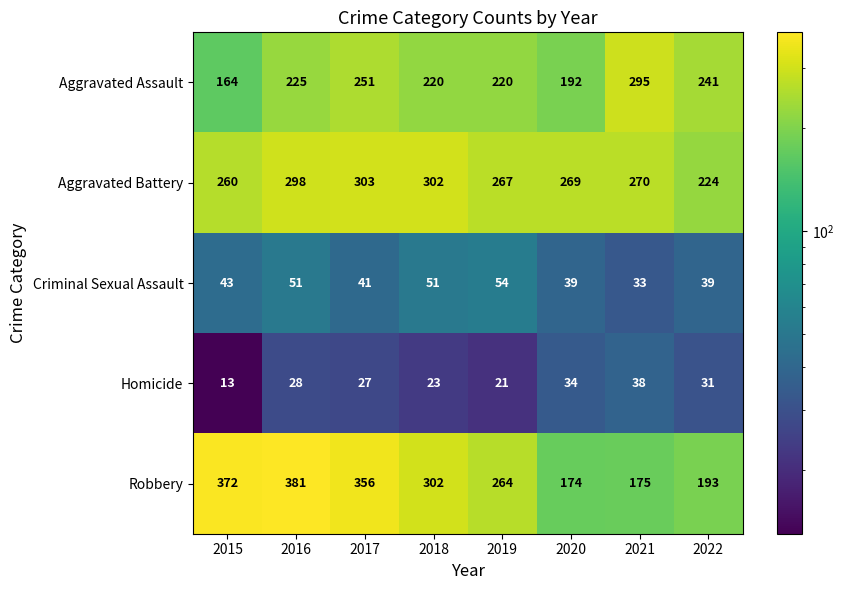

What is the difference between the second highest and minimum values in the Aggravated Assault series?

87